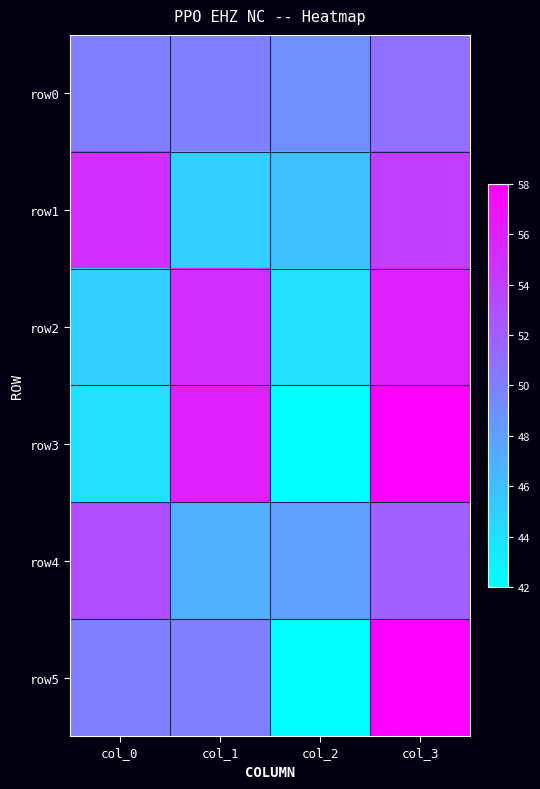

Reading right to left, extract all data points from this chart.

row0: col_3=51	col_2=49	col_1=50	col_0=50
row1: col_3=54	col_2=46	col_1=45	col_0=55
row2: col_3=56	col_2=44	col_1=55	col_0=45
row3: col_3=58	col_2=42	col_1=56	col_0=44
row4: col_3=52	col_2=48	col_1=47	col_0=53
row5: col_3=58	col_2=42	col_1=50	col_0=50